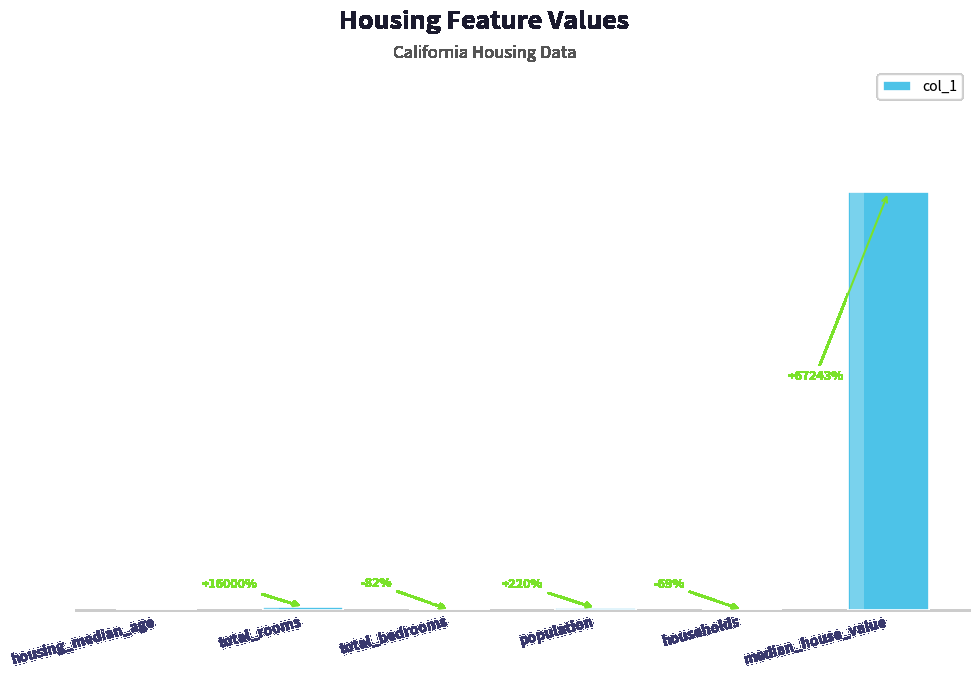

At which category does the chart reach its peak across all series?

median_house_value